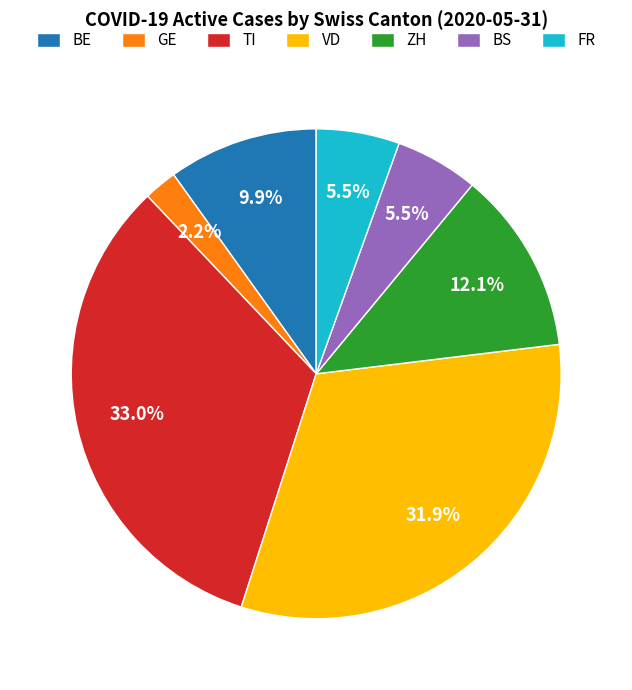

To the nearest percent, what is the average slice percentage?

14%